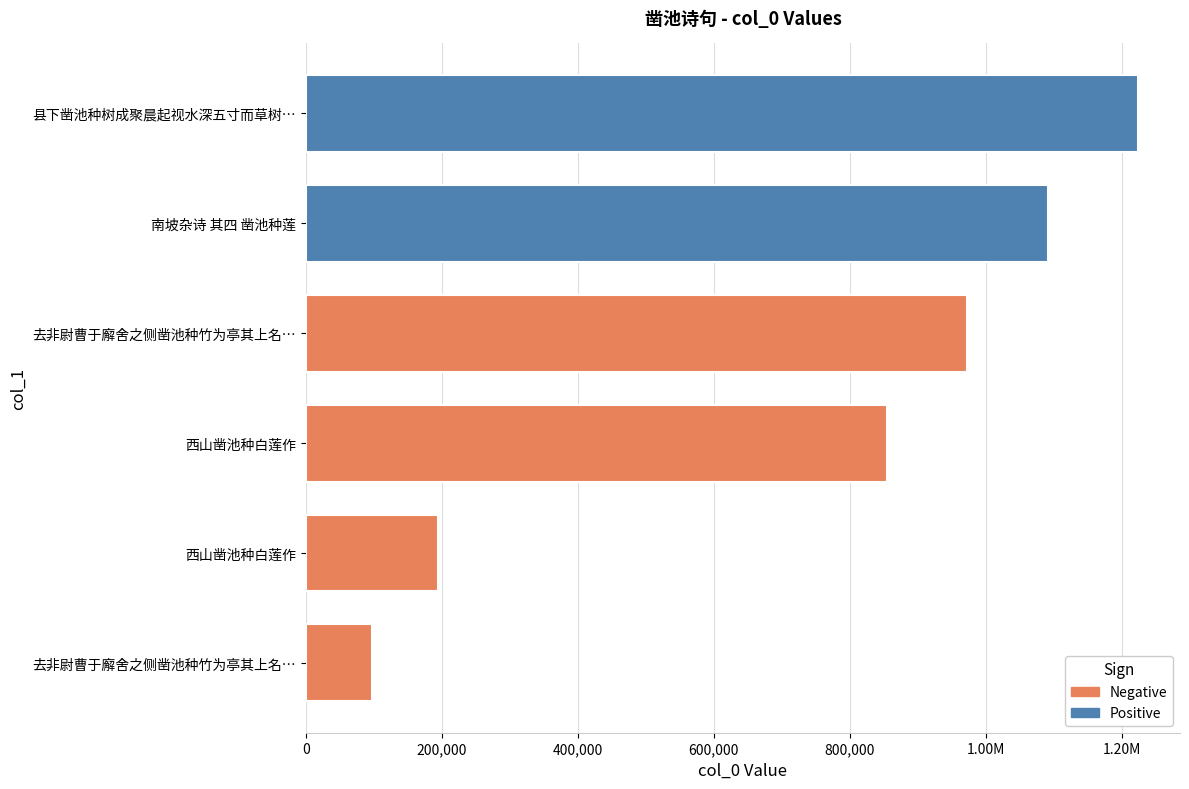

Are the bars horizontal?

Yes